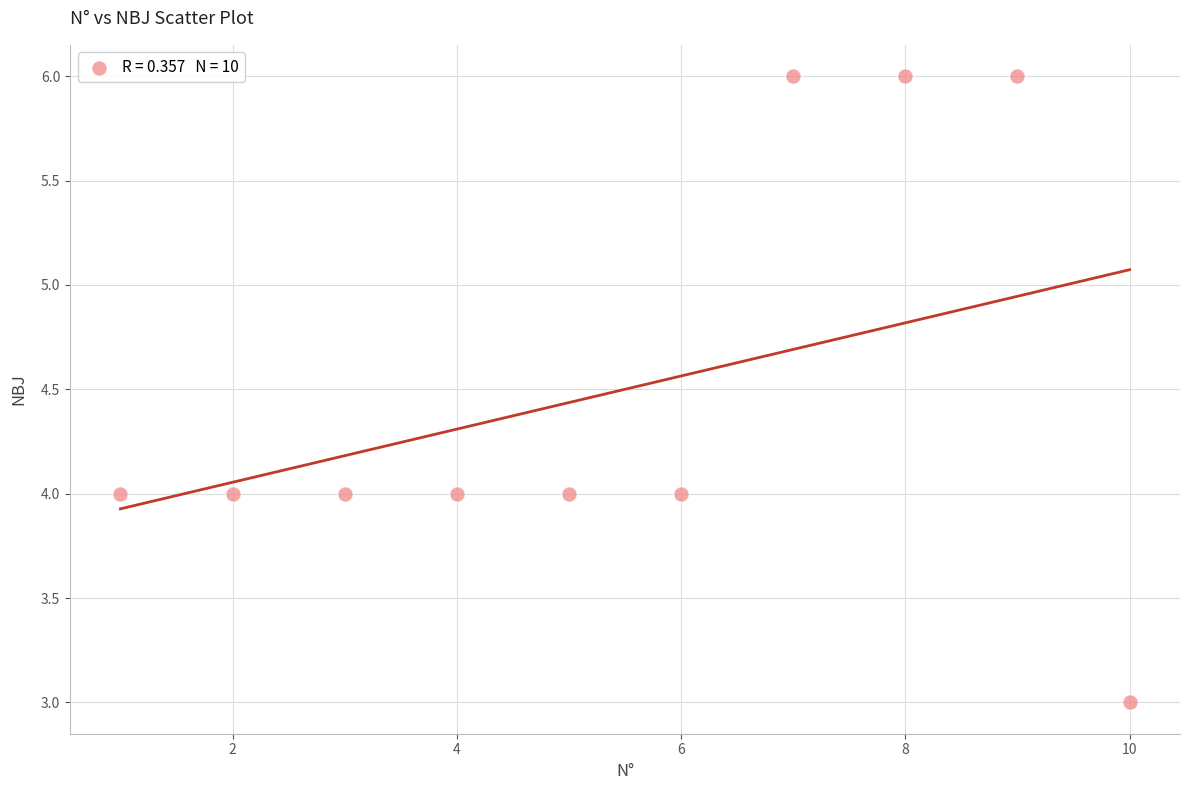

What is the range of X values (max minus min)?

9